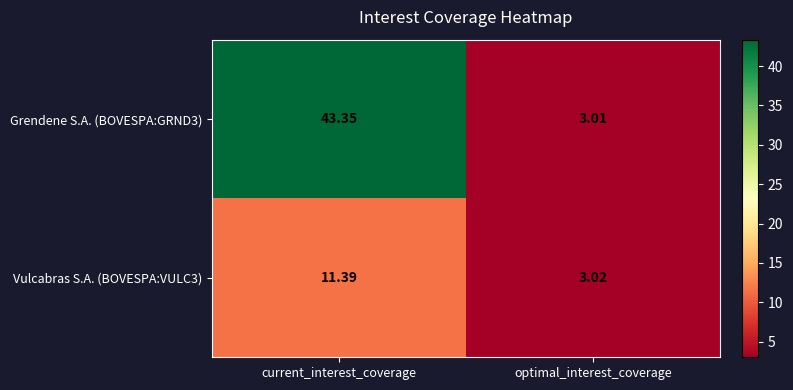

What is the total value across all series at optimal_interest_coverage?

6.0